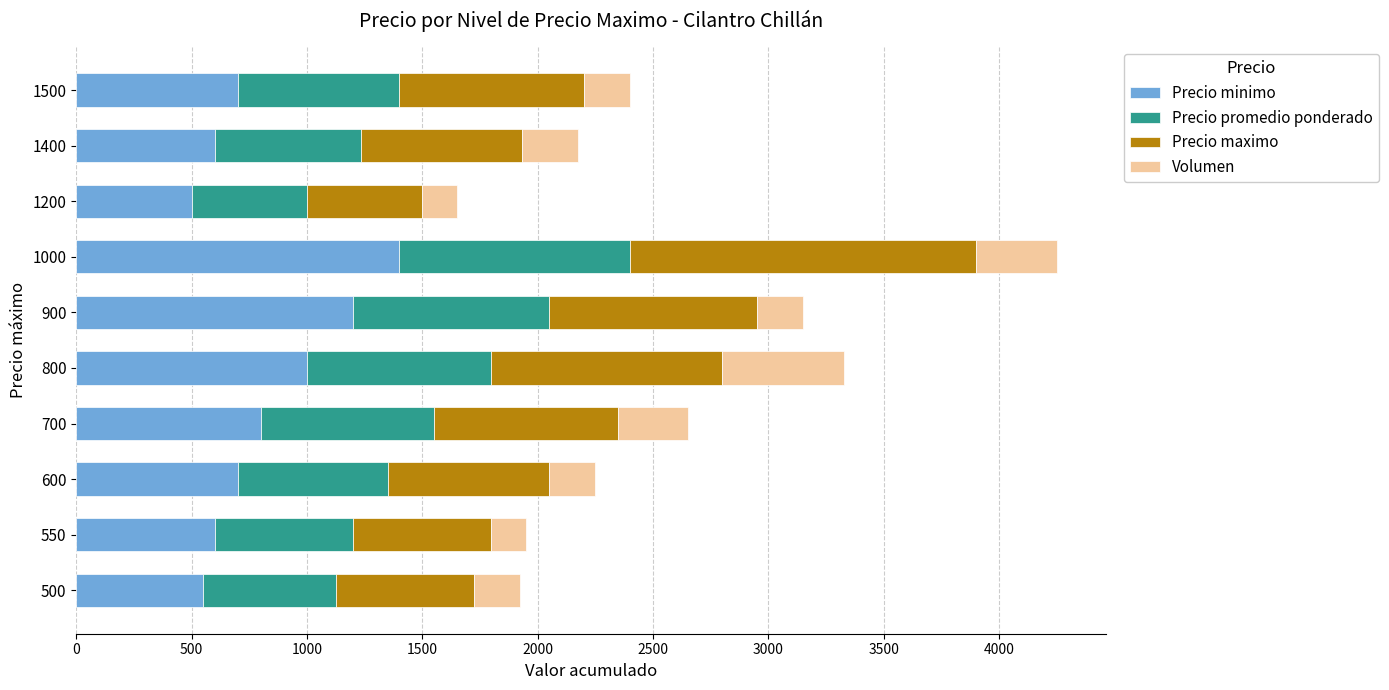

At which category is the sum across all series the highest?

1000